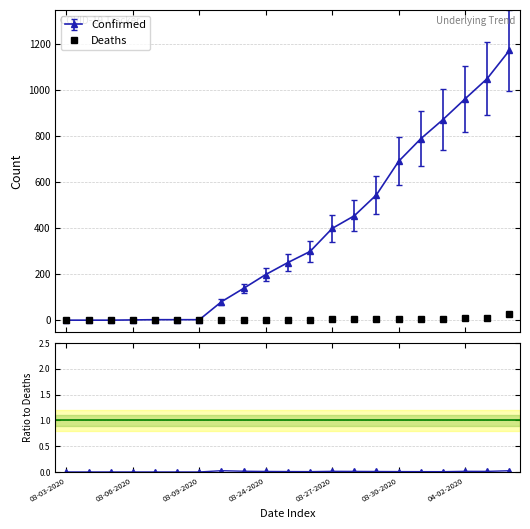

How many points are higher than both their immediate neighbors (excluding endpoints)?

3